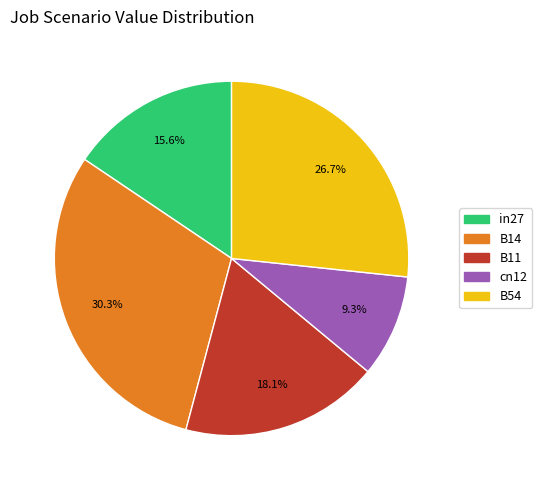

Between in27 and B14, which is larger?

B14